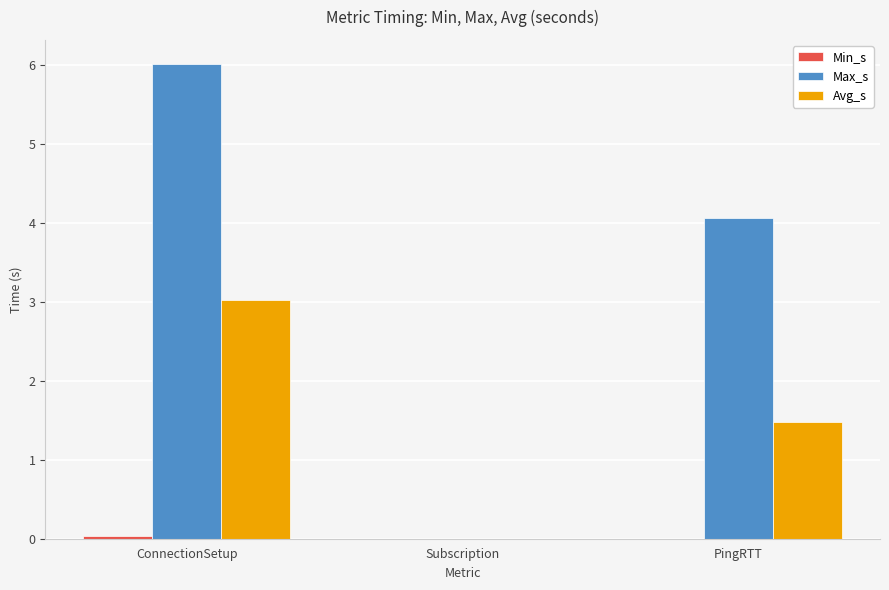

Which series has the largest total across all categories?

Max_s